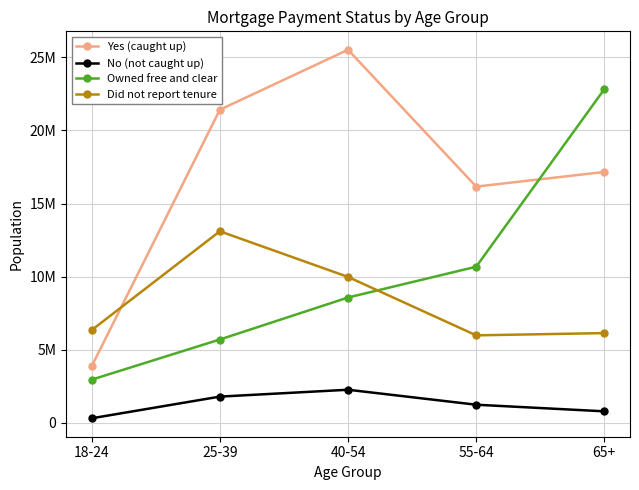

True or false: Did not report tenure has more than 2 interior local peaks.

False